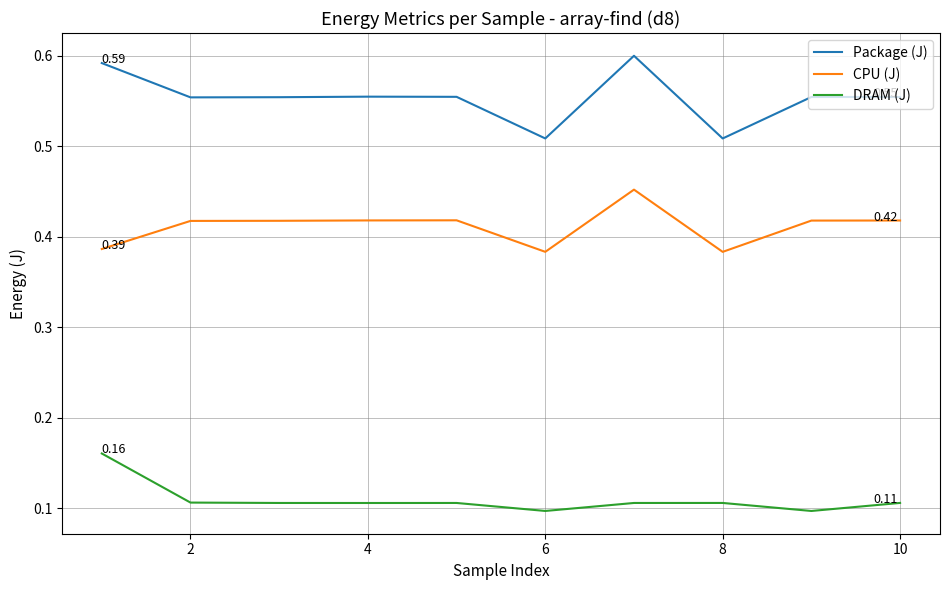

Which series has the largest range (max minus min)?

Package (J)